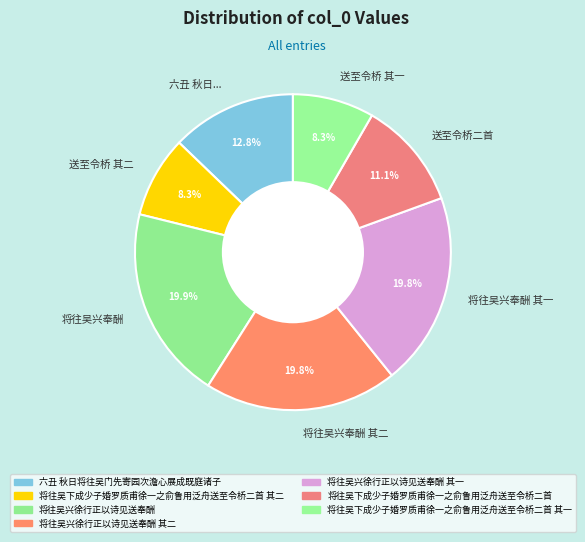

What portion of the pie excludes 将往吴兴奉酬 其一?

80.2%